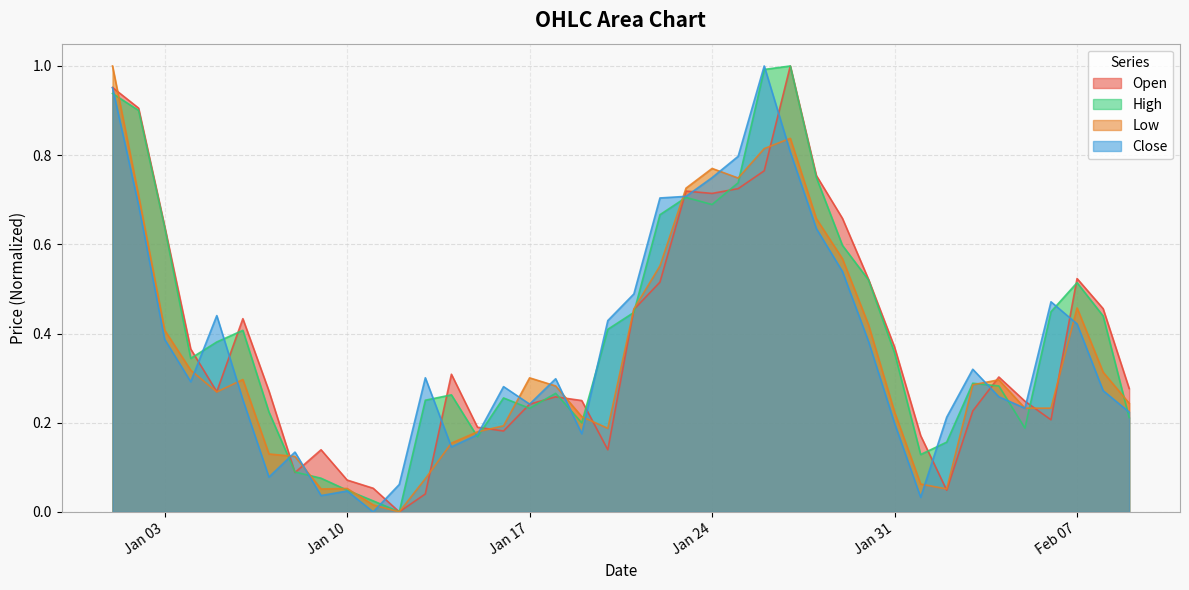

Which series ends up on top after the final intersection of Open and High?

Open